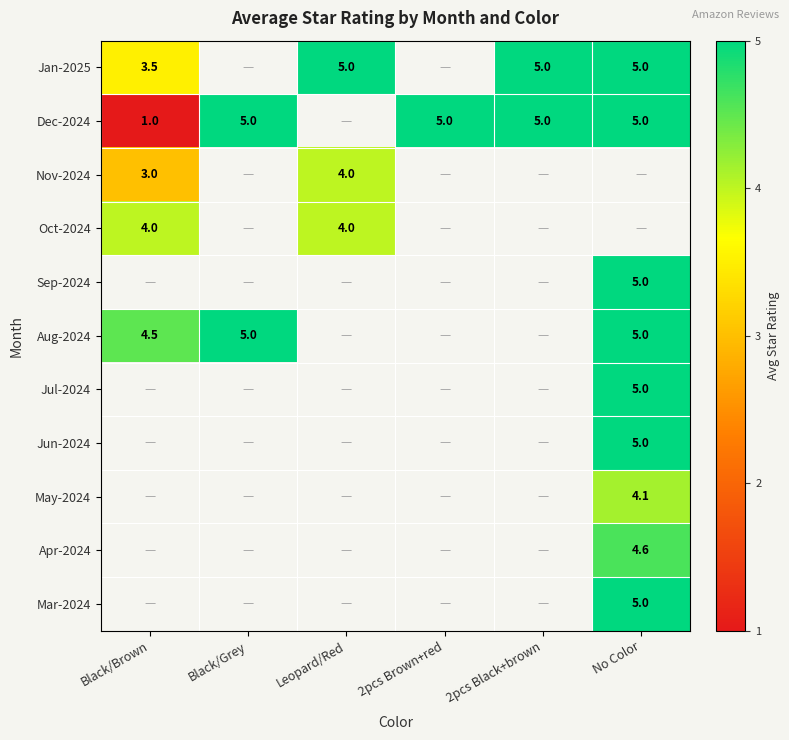

True or false: Nov-2024 has a value of 4.1 at Black/Brown.

False